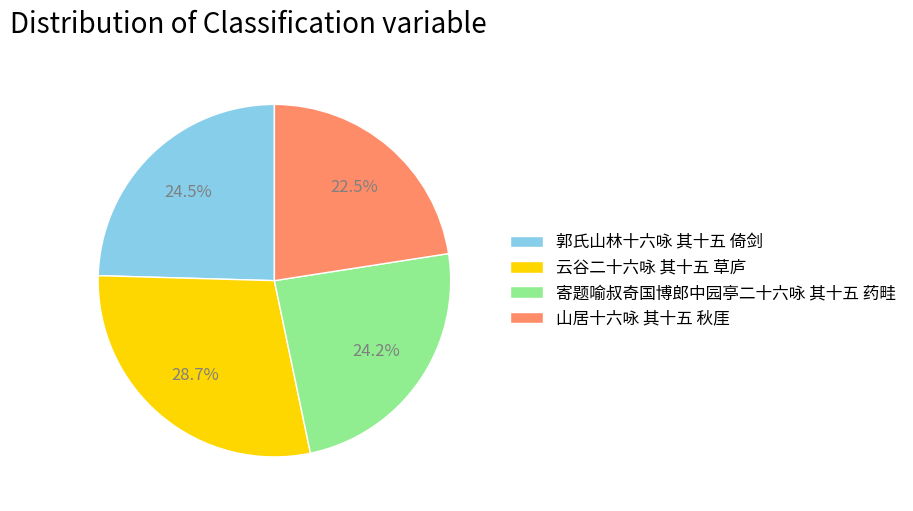

How many segments does this pie chart have?

4